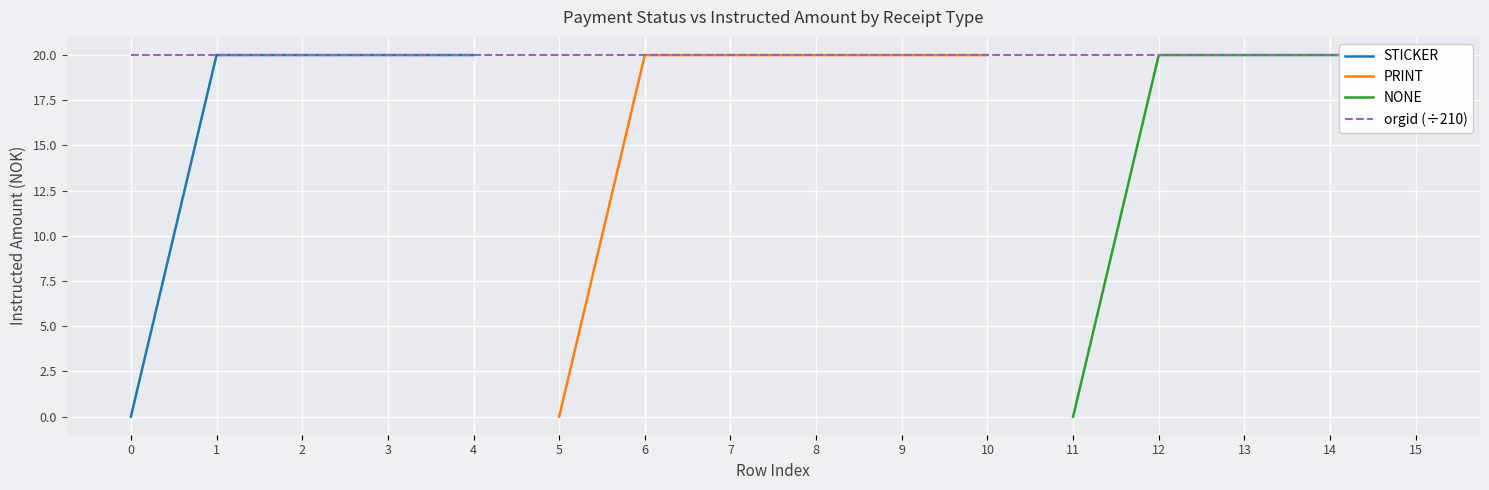

True or false: instructedAmount has more than 1 points higher than both neighbors.

False